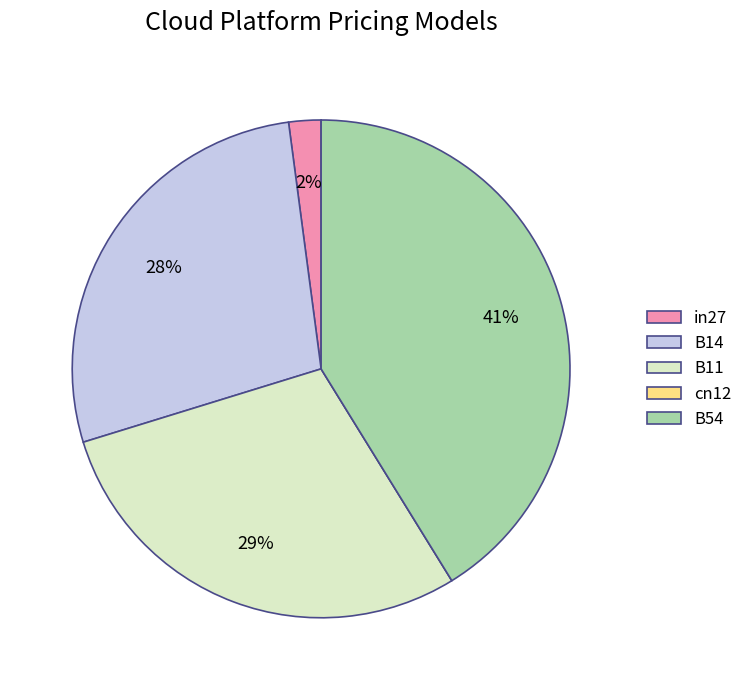

Combined, do B14 and B54 account for over 50%?

Yes